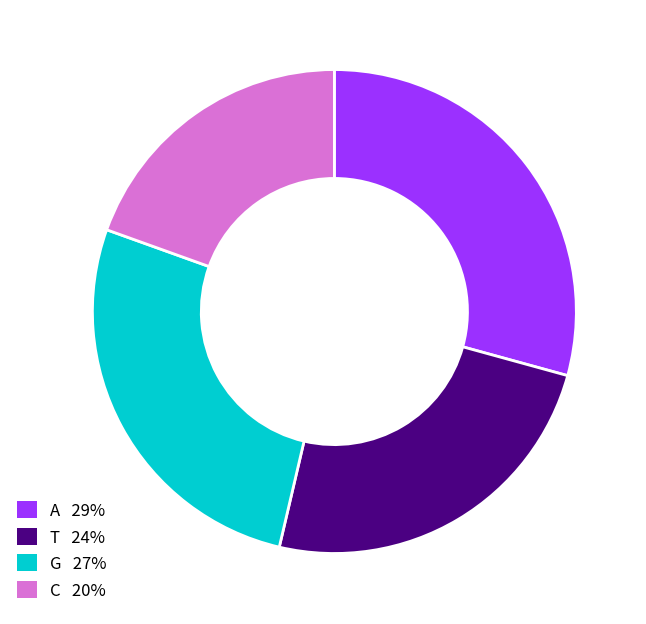

Does A represent more than half of the total?

No